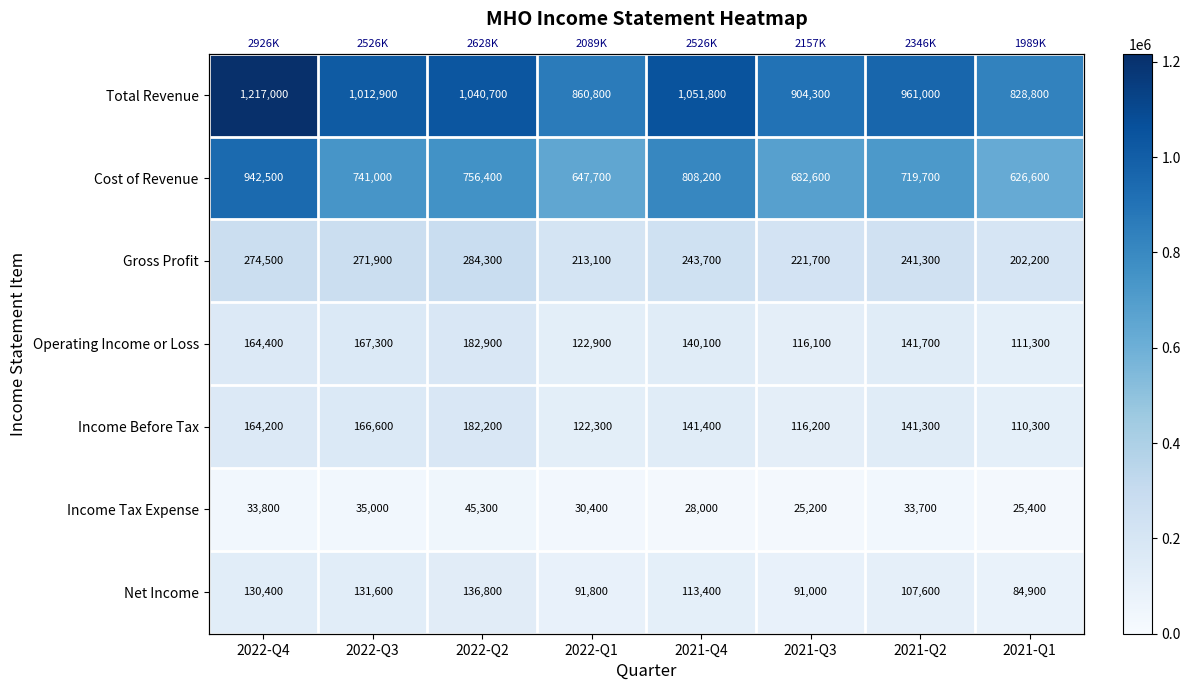

Between 2022-Q2 and 2021-Q4, which series saw the biggest shift?

Cost of Revenue